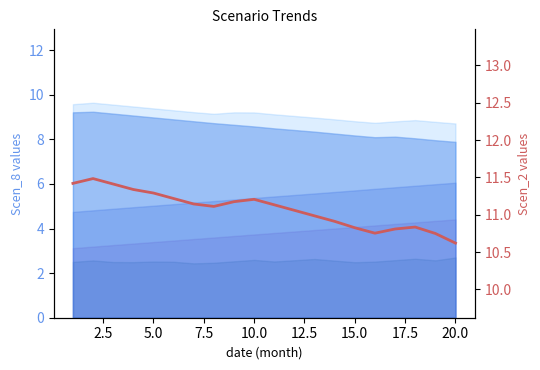

The chart shows a value of 4.7 at 15. True or false?

False